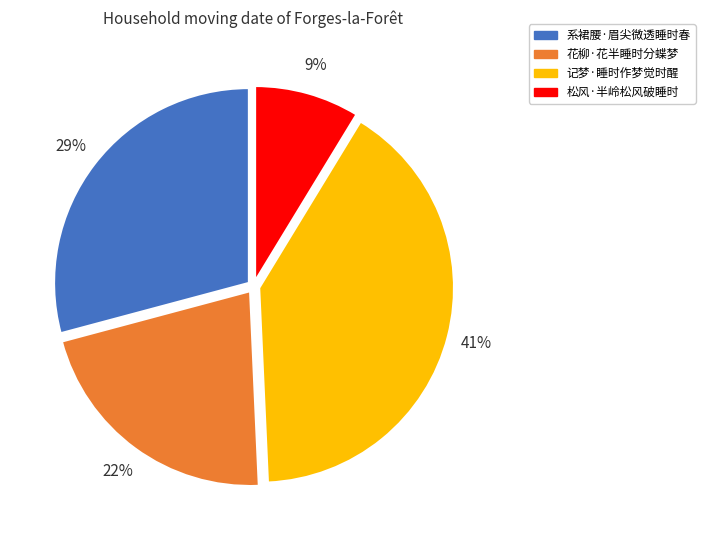

Does 系裙腰·眉尖微透睡时春 represent more than half of the total?

No